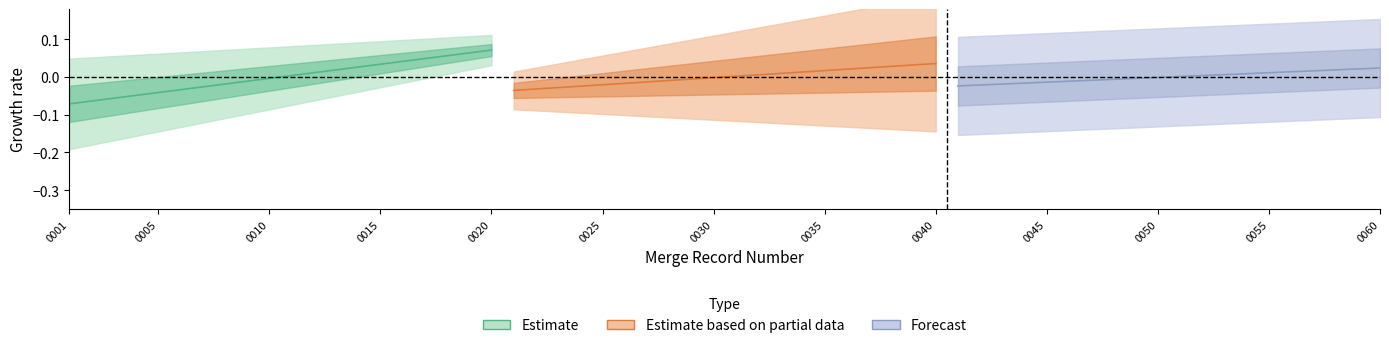

What are all the series names shown in the legend?

Estimate, Estimate based on partial data, Forecast